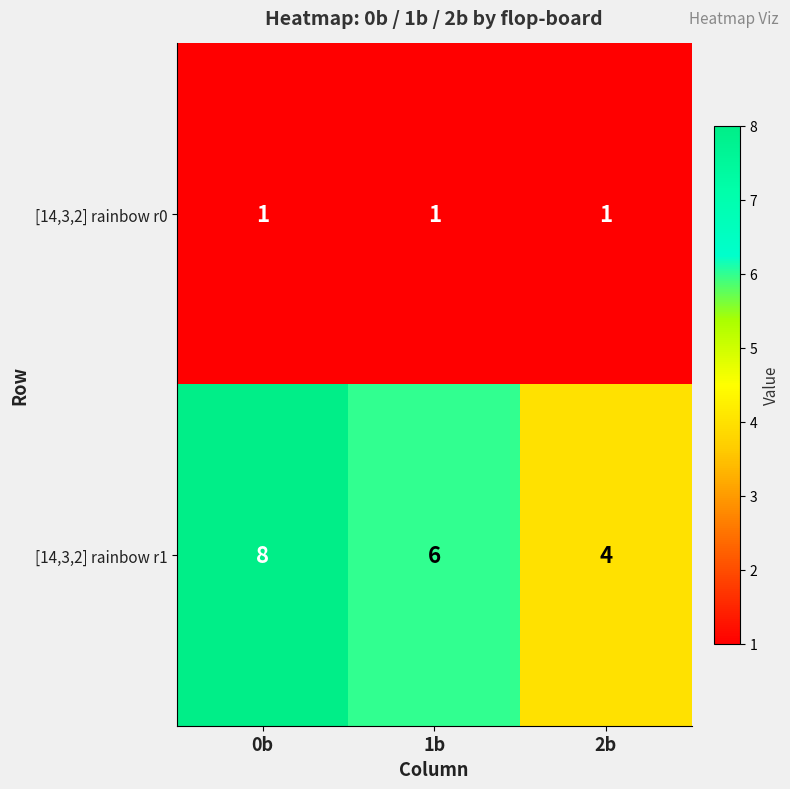

List the series in order of their peak value, highest first.

[14,3,2] rainbow r1, [14,3,2] rainbow r0